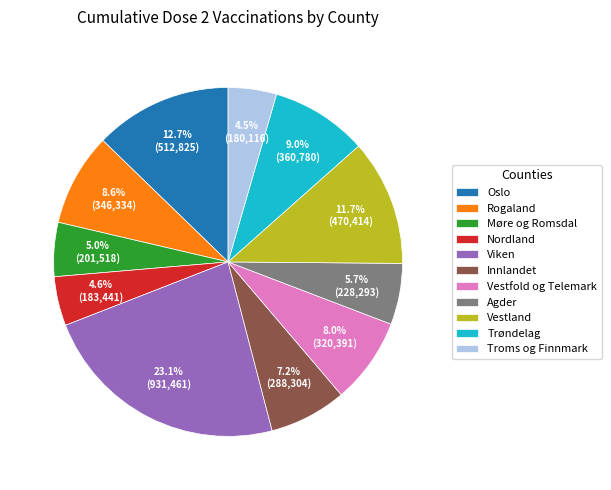

Does Trøndelag represent more than half of the total?

No